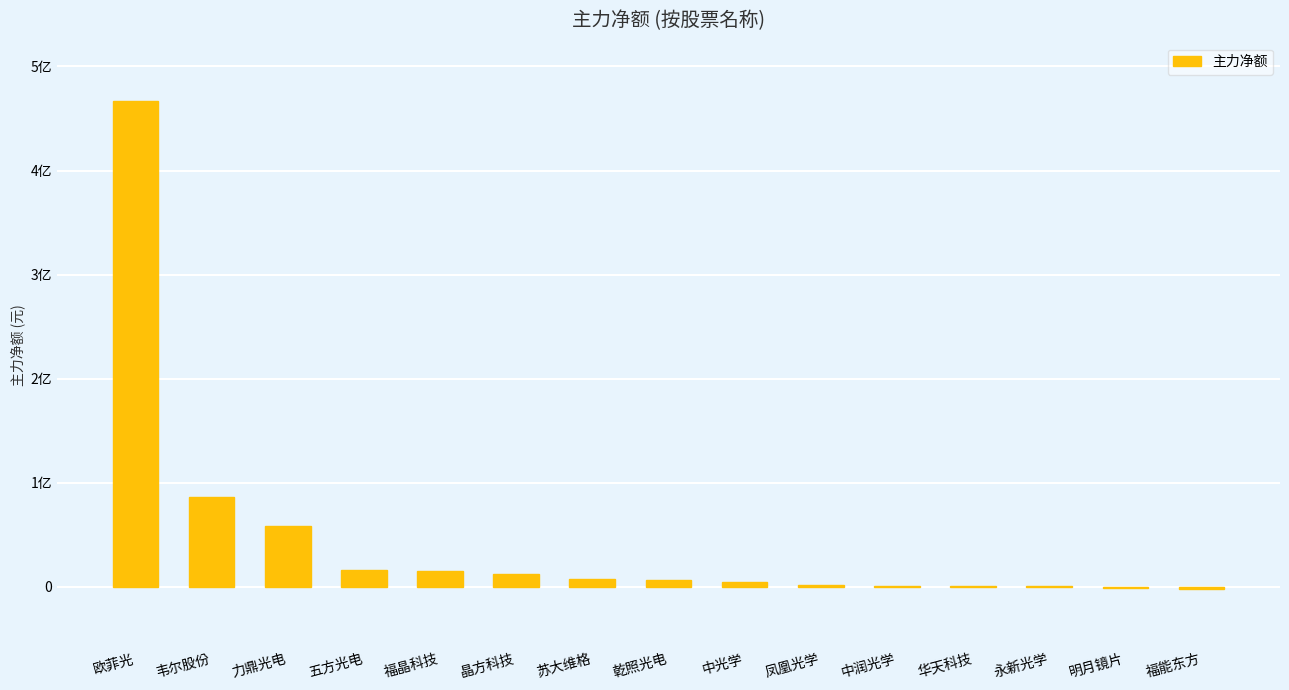

Is it true that the value at 欧菲光 is 776607318?

False